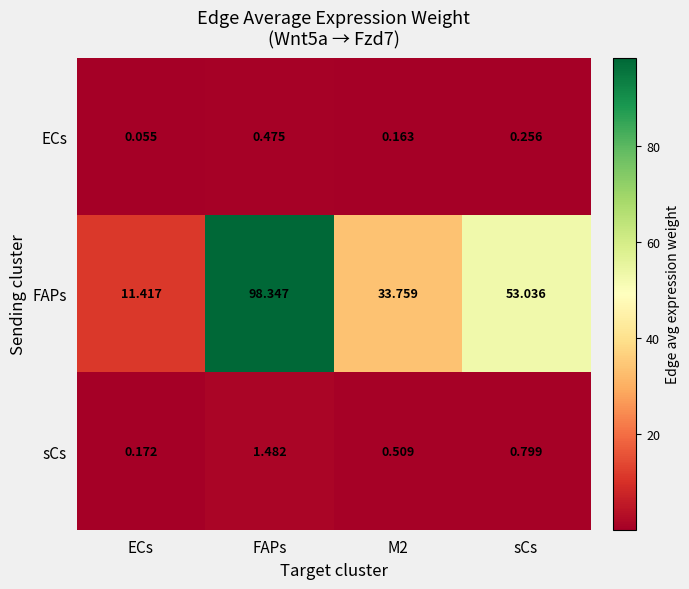

At how many categories does at least one series exceed 29?

3